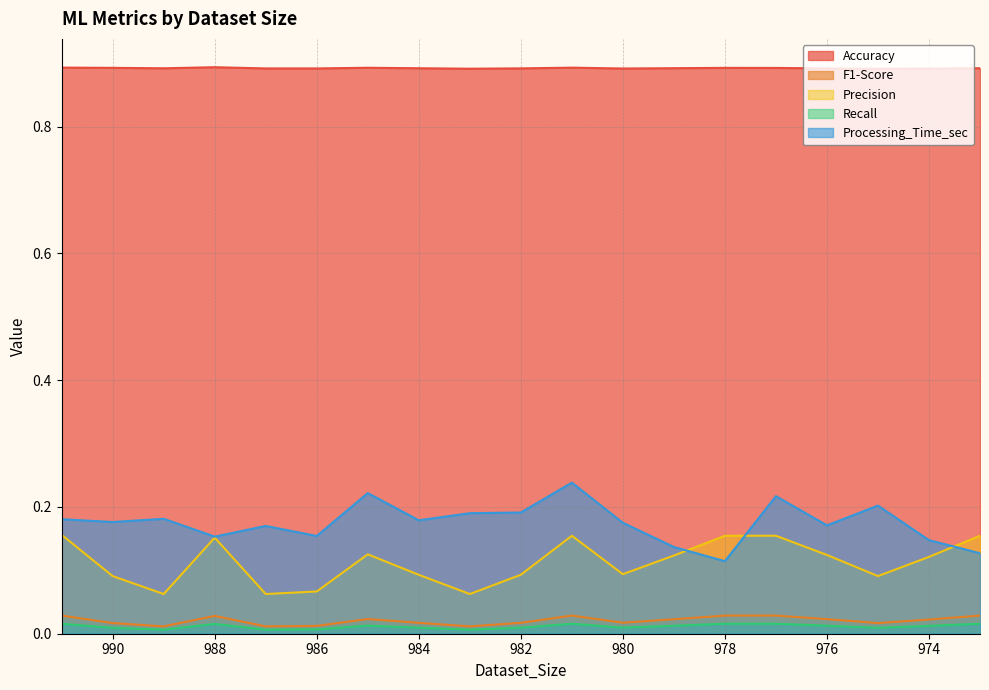

Which category has the highest value across all series?

988